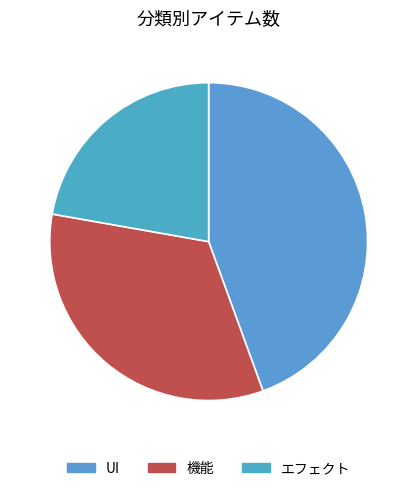

Is 機能 the majority of the pie?

No